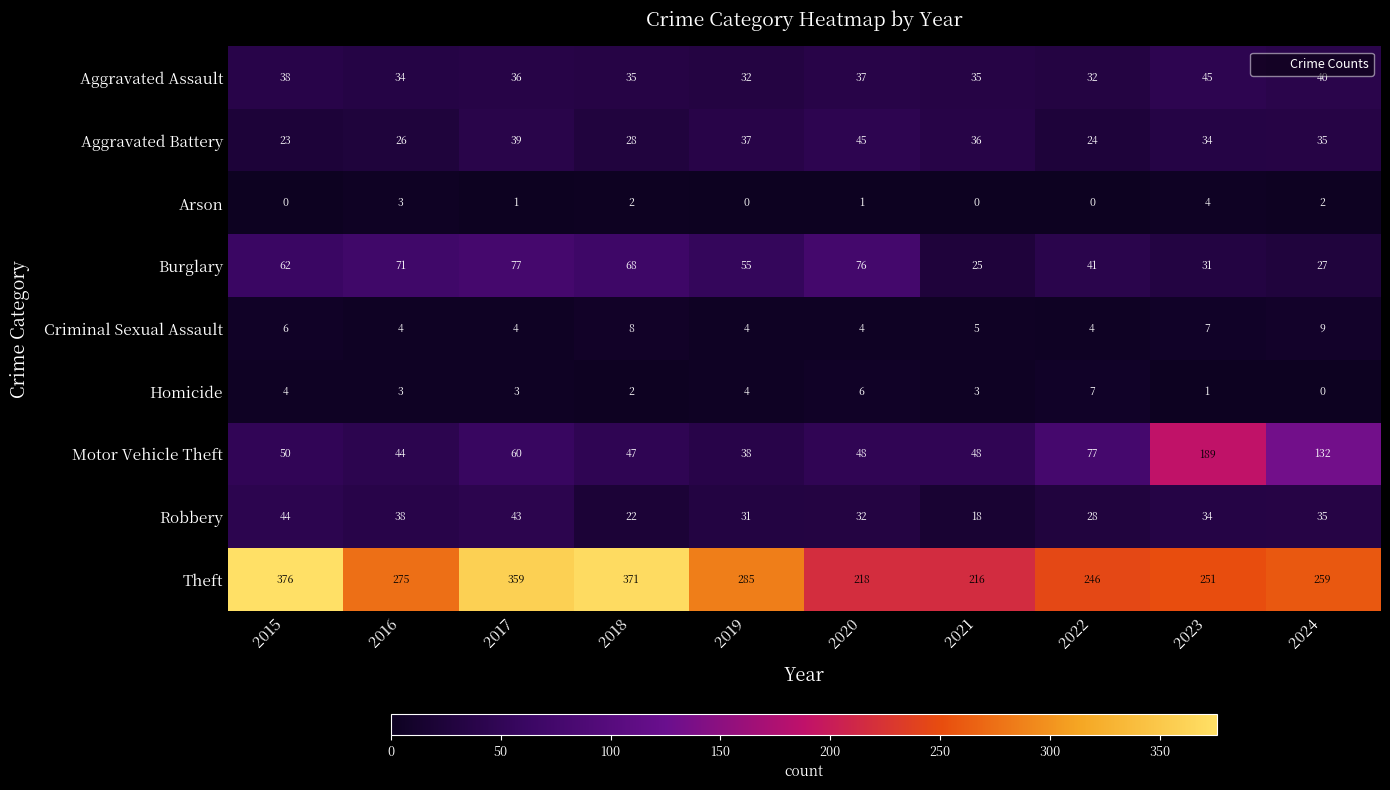

Which series has the largest total across all categories?

Theft